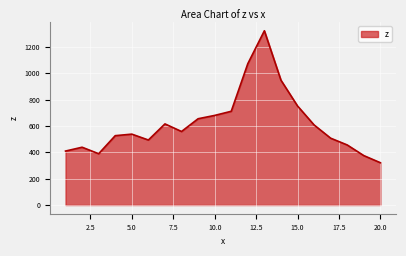

Does the chart have visible grid lines?

Yes